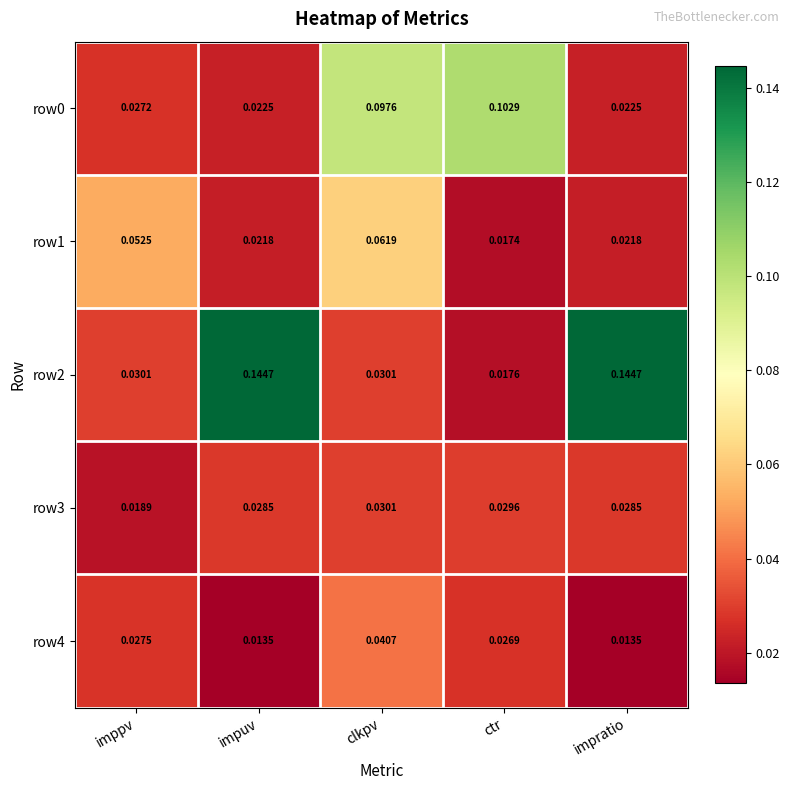

Is the value of row0 at impratio greater than the value of row2 at impratio?

No